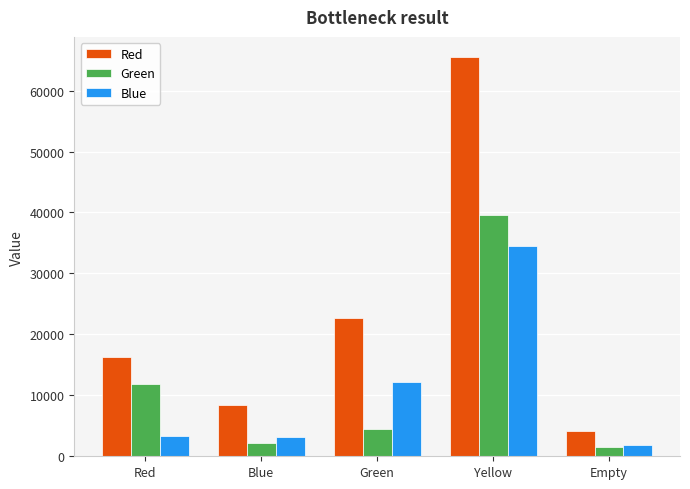

The value of Red at Yellow is 65535.0. True or false?

True